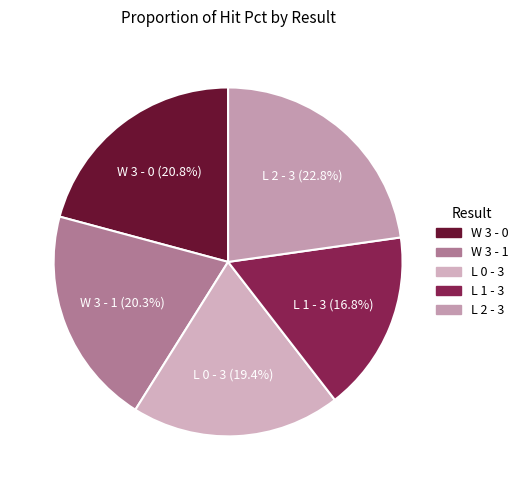

To the nearest percent, what is the difference between the L 1 - 3 and L 0 - 3 slice percentages?

3%